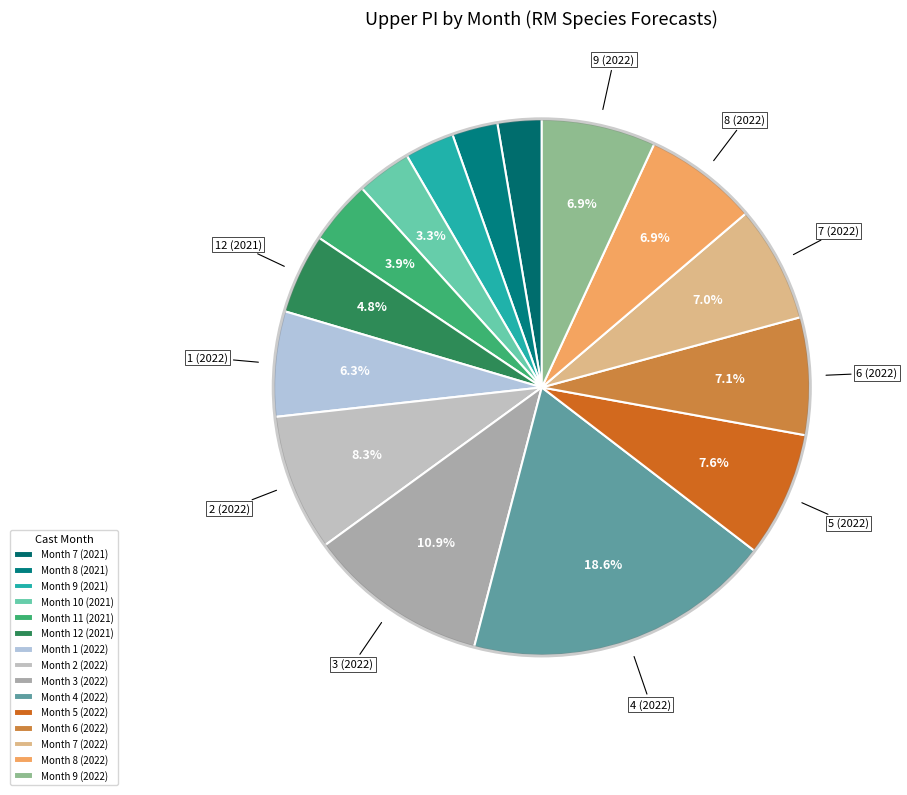

How many slices are in this pie chart?

15